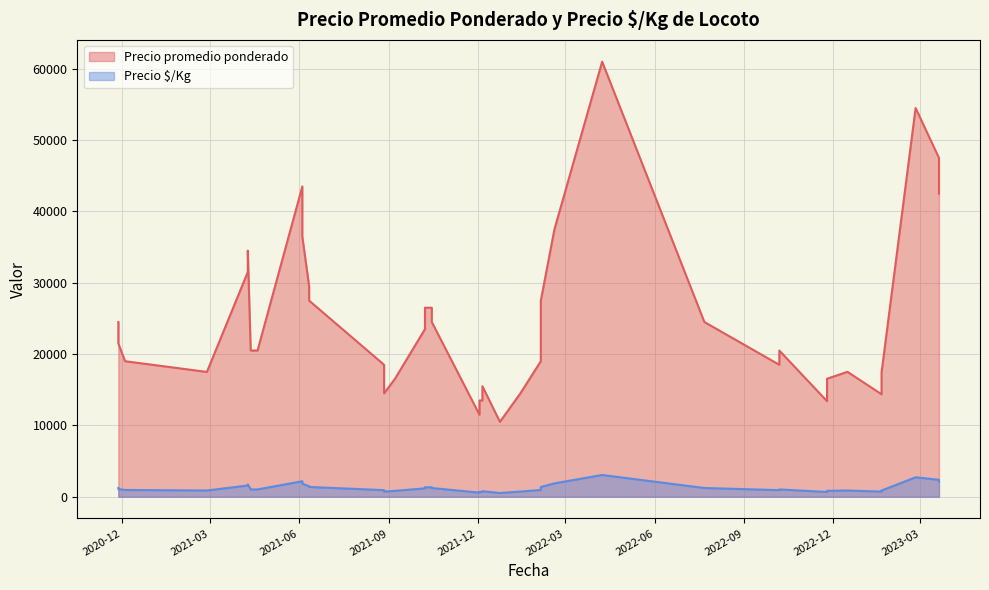

How many data points in Precio $/Kg are less than 1025?

18